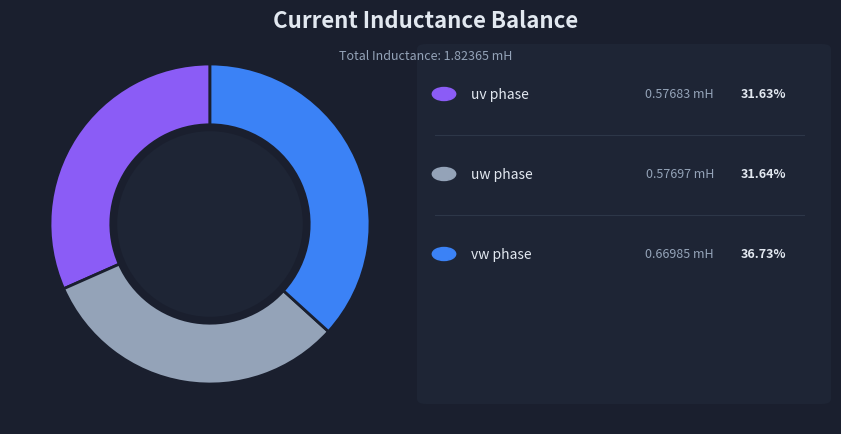

Is there any slice that represents more than half of the pie?

No